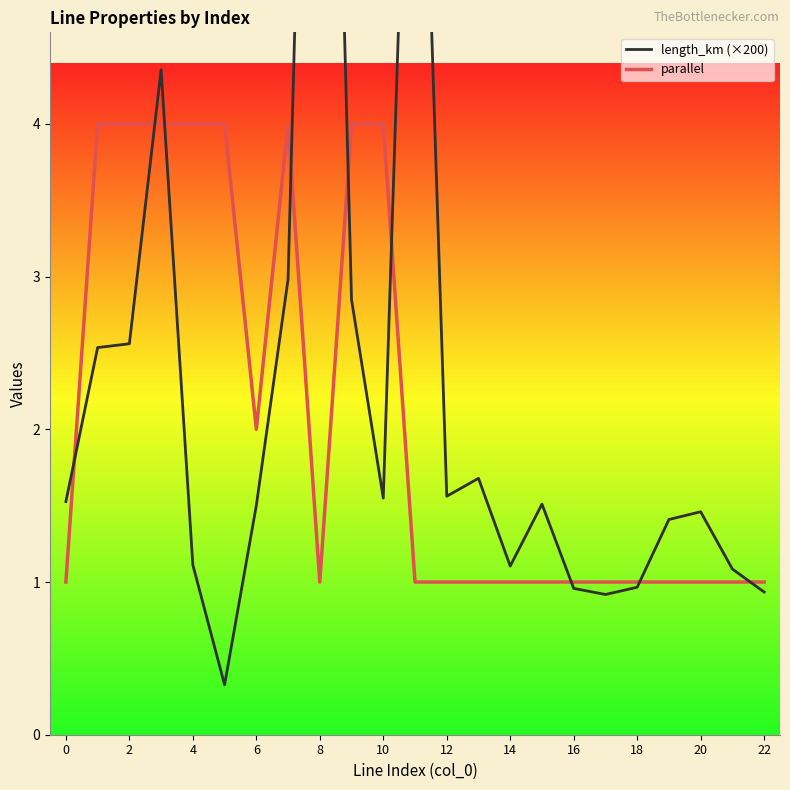

How many times do parallel and length_km (×200) cross each other?

9